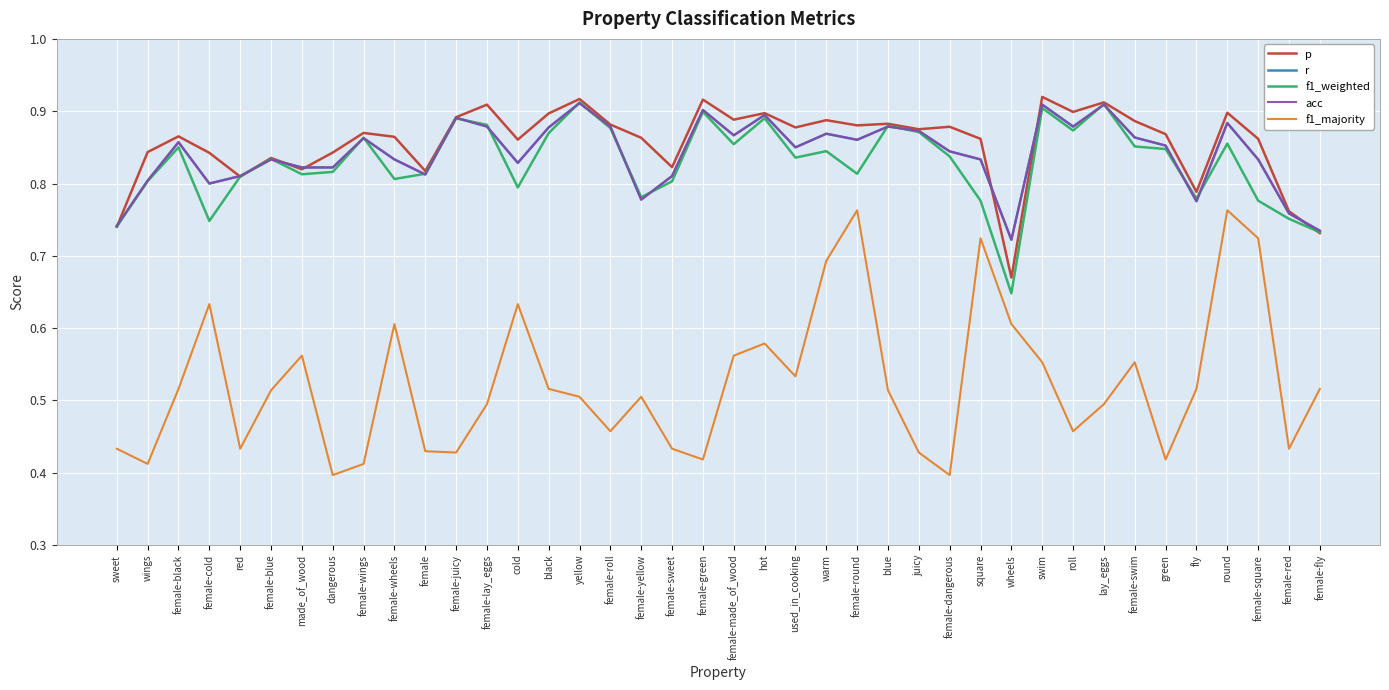

What position from the left is roll?

32